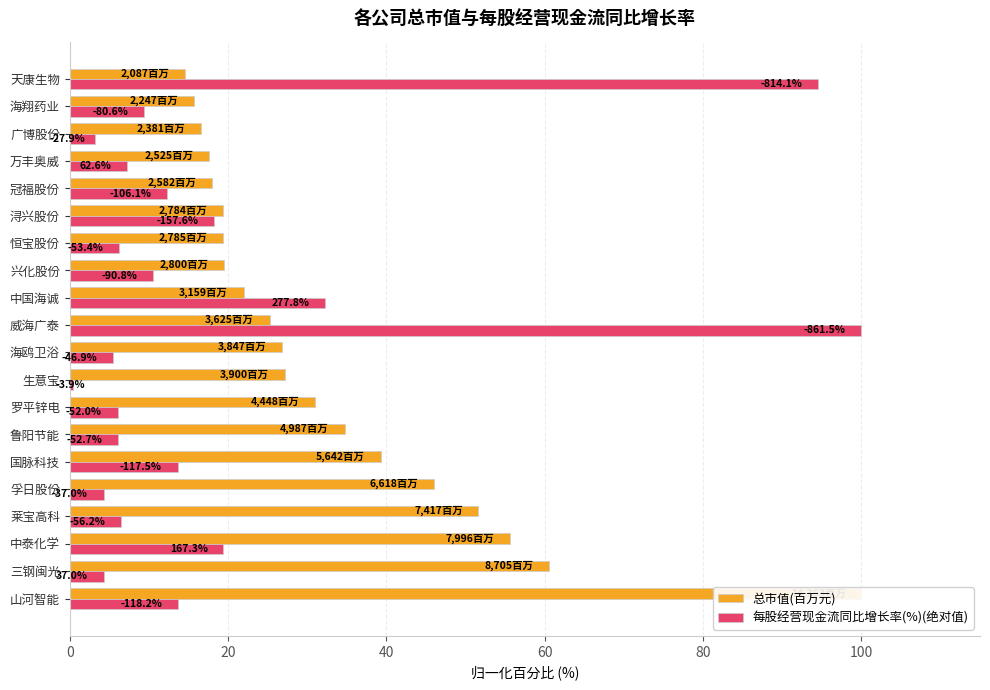

At which category is the sum across all series the highest?

10